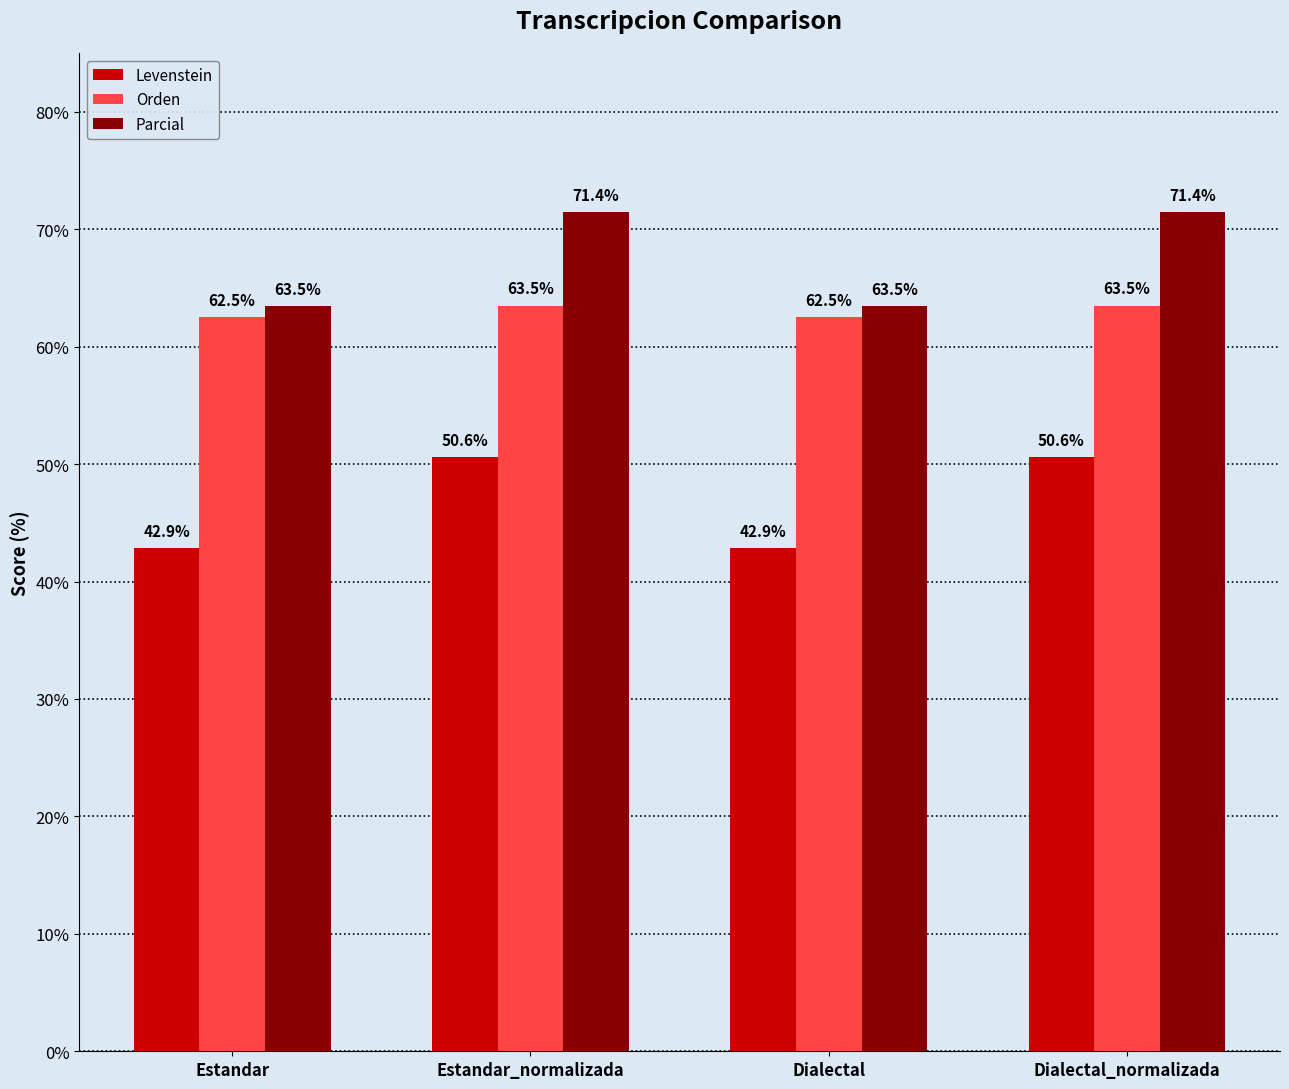

What is the smallest value displayed?

42.9